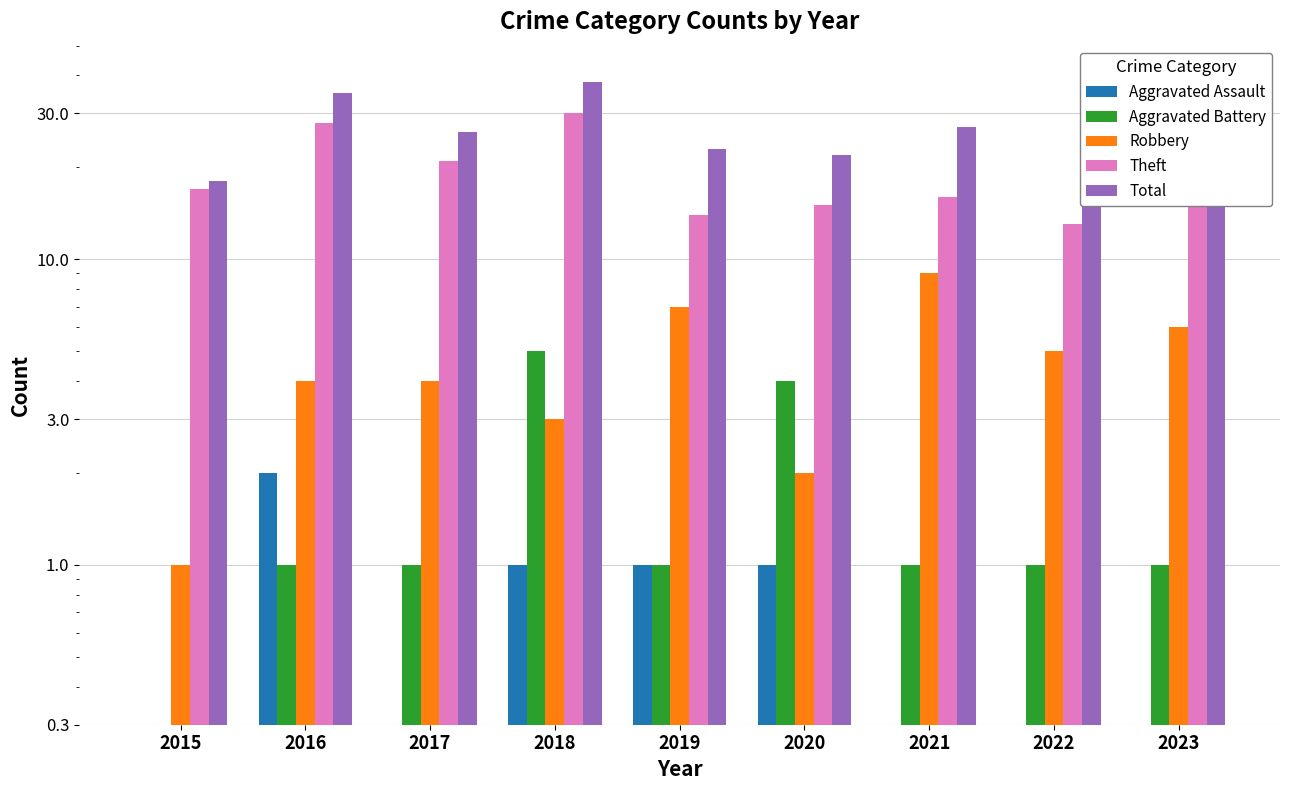

Count the Aggravated Assault values in the range 0 to 1.

8